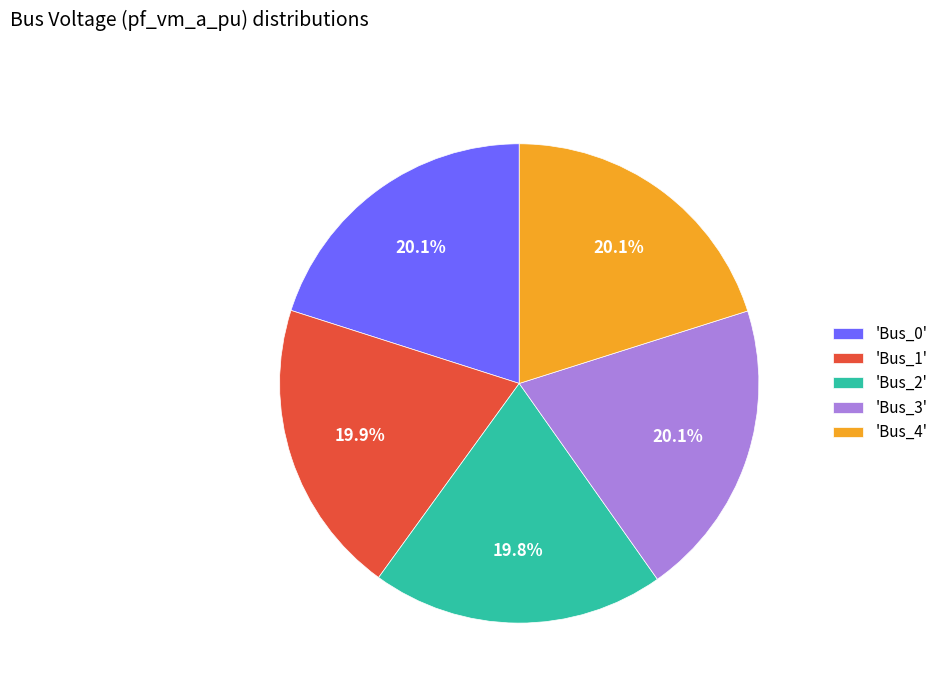

Is there a majority slice in this chart?

No